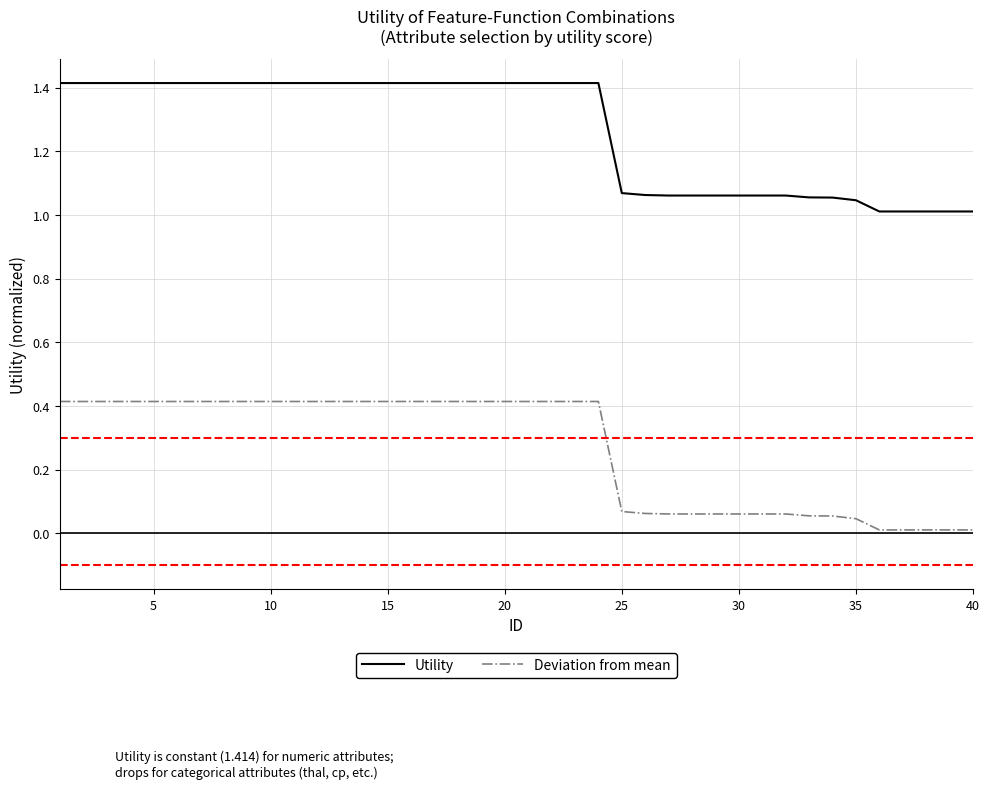

Count the number of data series in this chart.

2